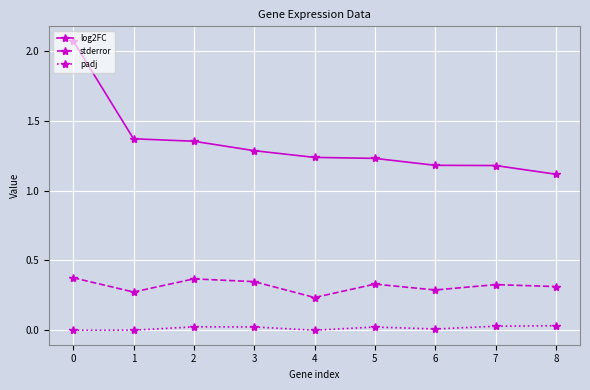

Rank the series by their average value, from lowest to highest.

padj, stderror, log2FC